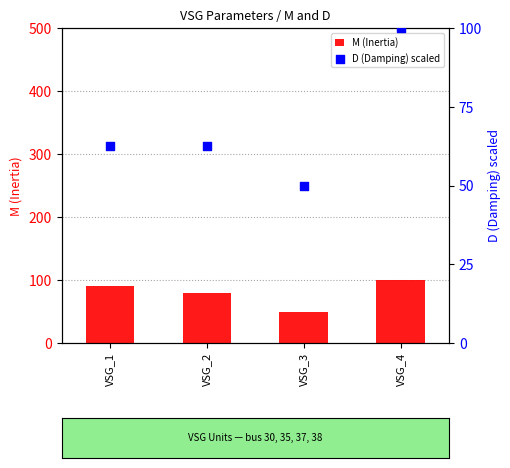

Which series has the largest total across all categories?

M